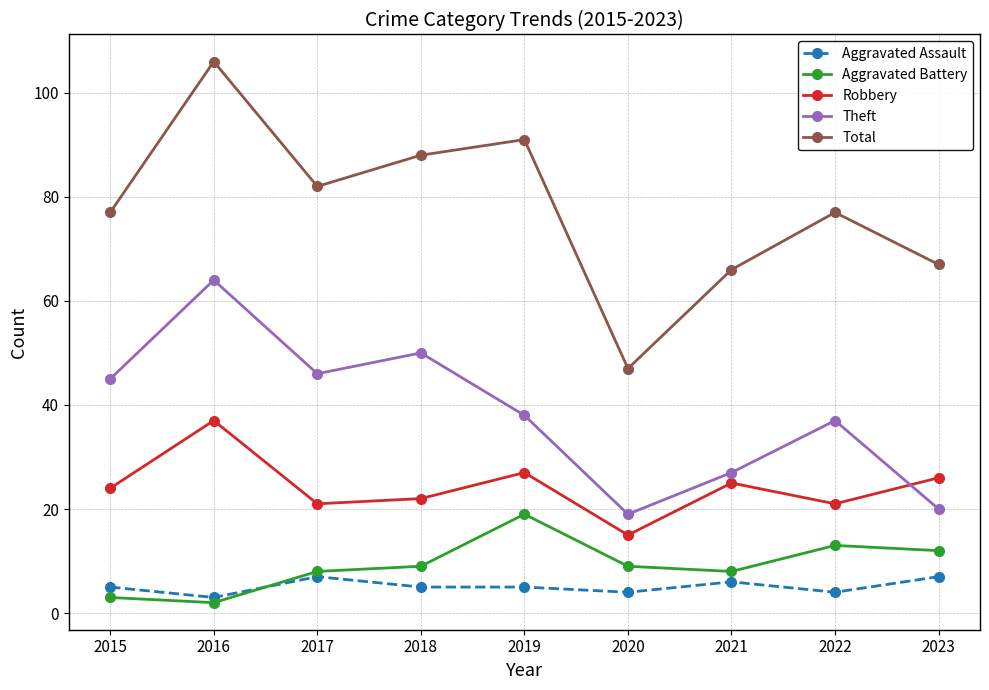

Reading right to left, what are all the values shown in this chart?

Aggravated Assault: 7	4	6	4	5	5	7	3	5
Aggravated Battery: 12	13	8	9	19	9	8	2	3
Robbery: 26	21	25	15	27	22	21	37	24
Theft: 20	37	27	19	38	50	46	64	45
Total: 67	77	66	47	91	88	82	106	77